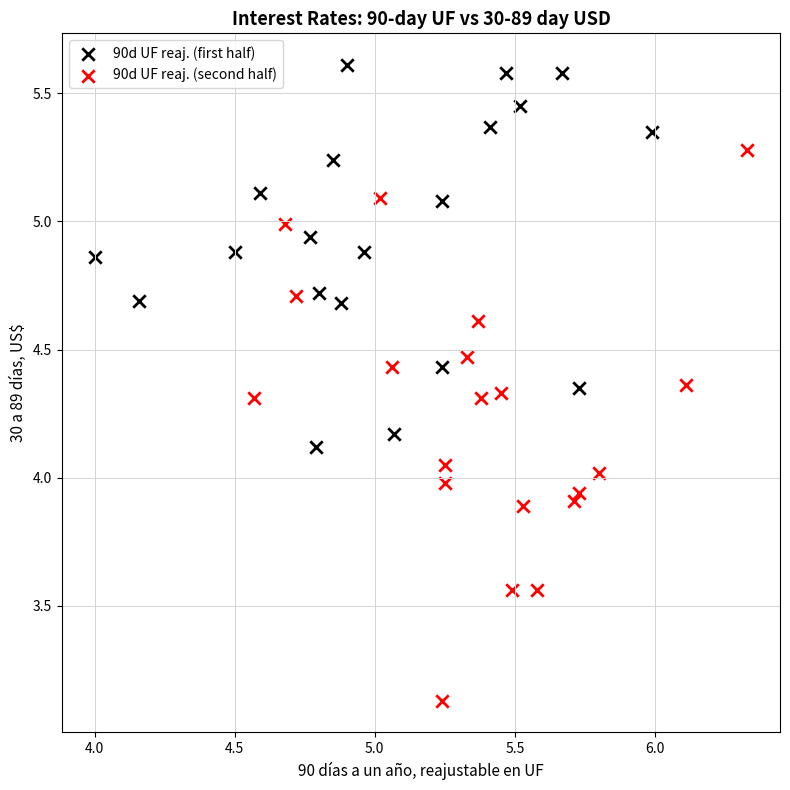

Which series reaches the minimum Y coordinate?

90d UF reaj. (second half)